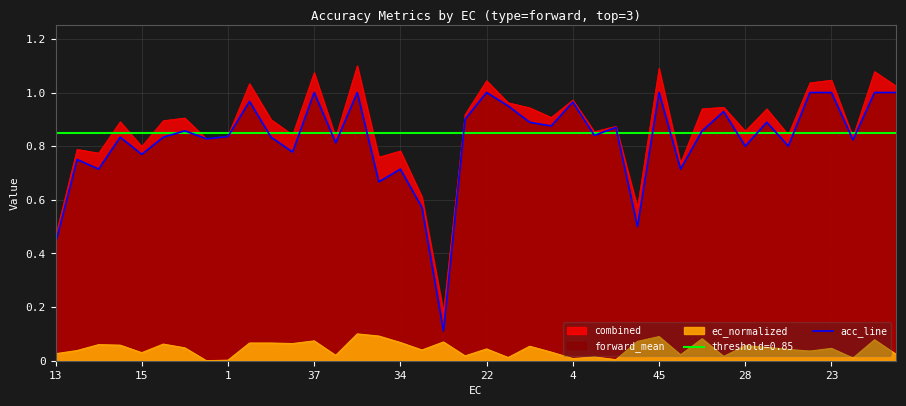

How many interior local peaks (higher than both neighbors) does the data have?

13